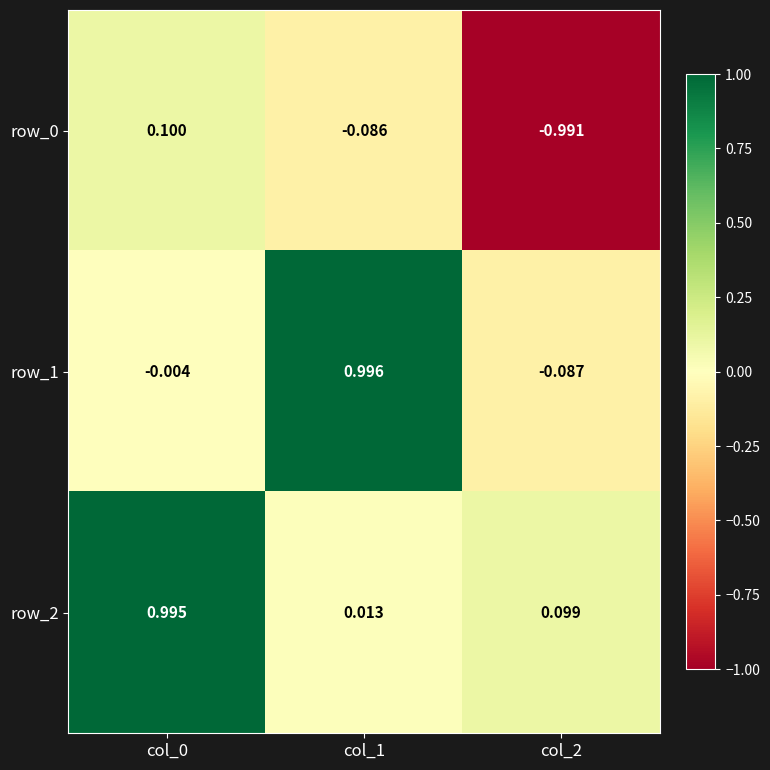

At how many categories does at least one series exceed 0?

3